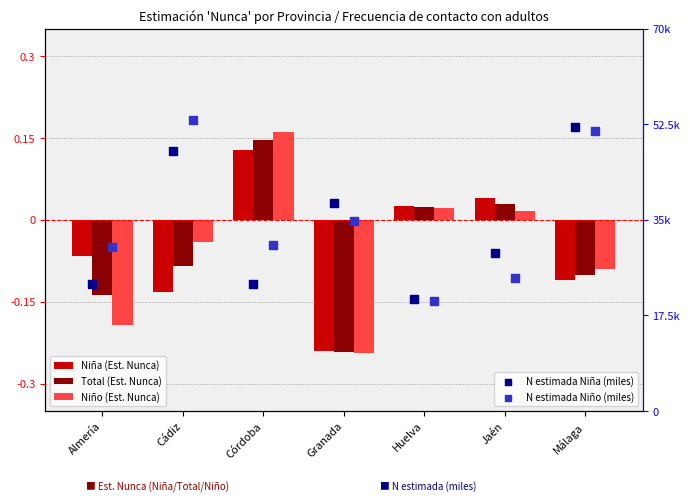

What are all the series names shown in the legend?

Niña (Est. Nunca), Total (Est. Nunca), Niño (Est. Nunca), N estimada Niña (miles), N estimada Niño (miles)